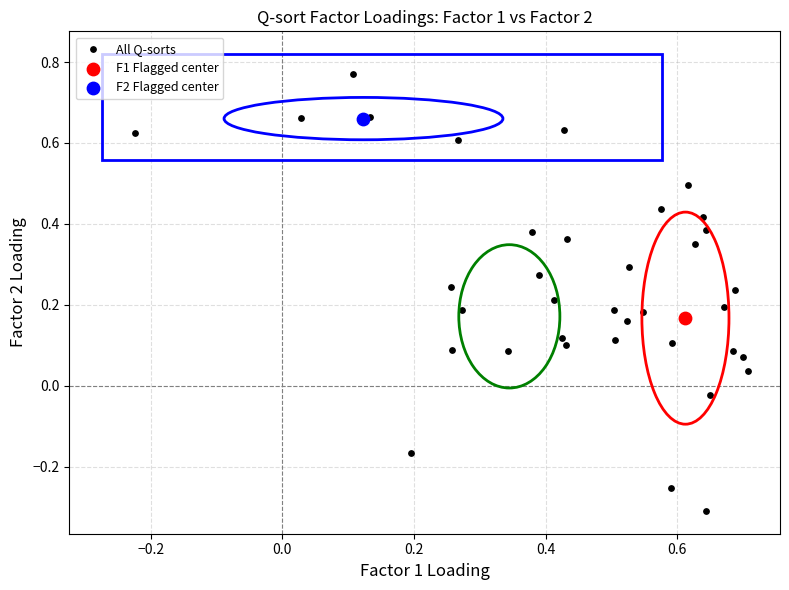

What are all the series names shown in the legend?

All Q-sorts, F1 Flagged center, F2 Flagged center